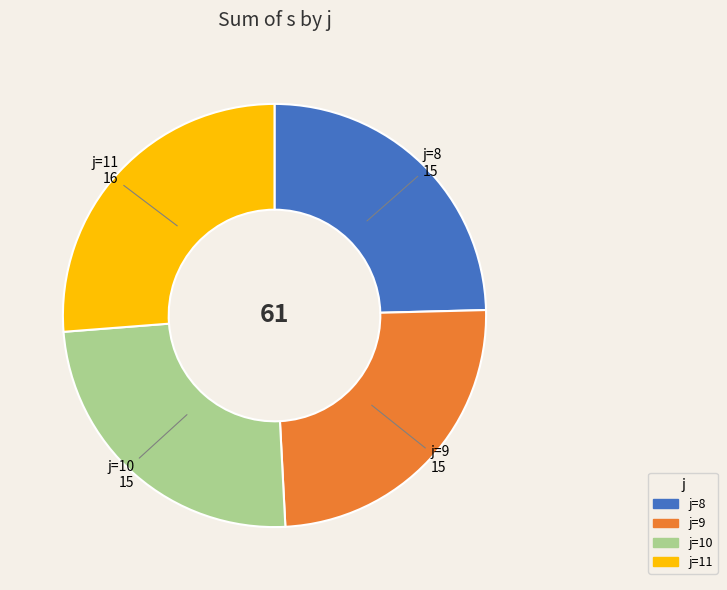

Is there any slice that represents more than half of the pie?

No